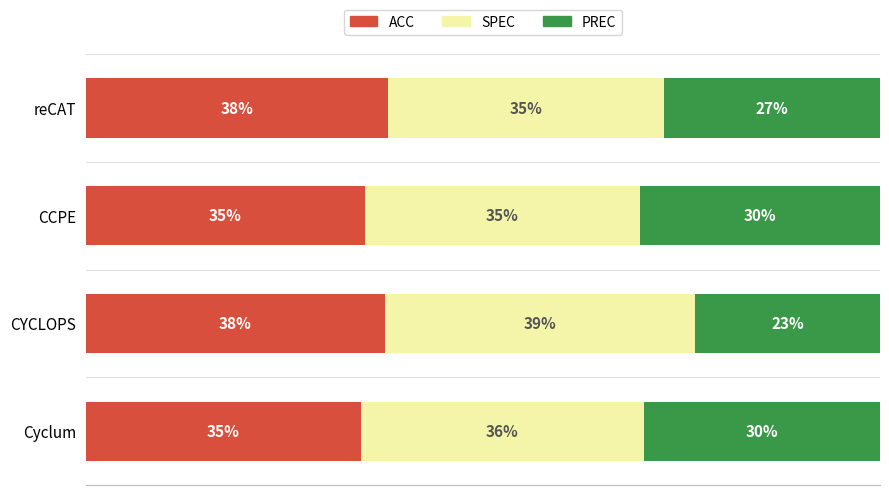

What are all the series names shown in the legend?

ACC, SPEC, PREC